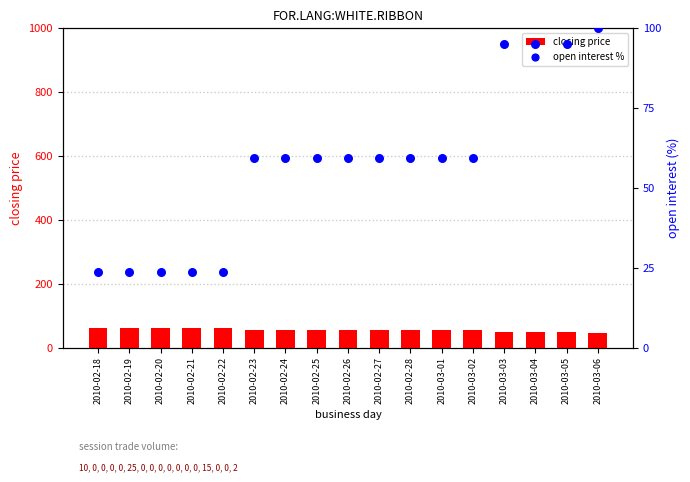

Which series has the largest total across all categories?

open interest %